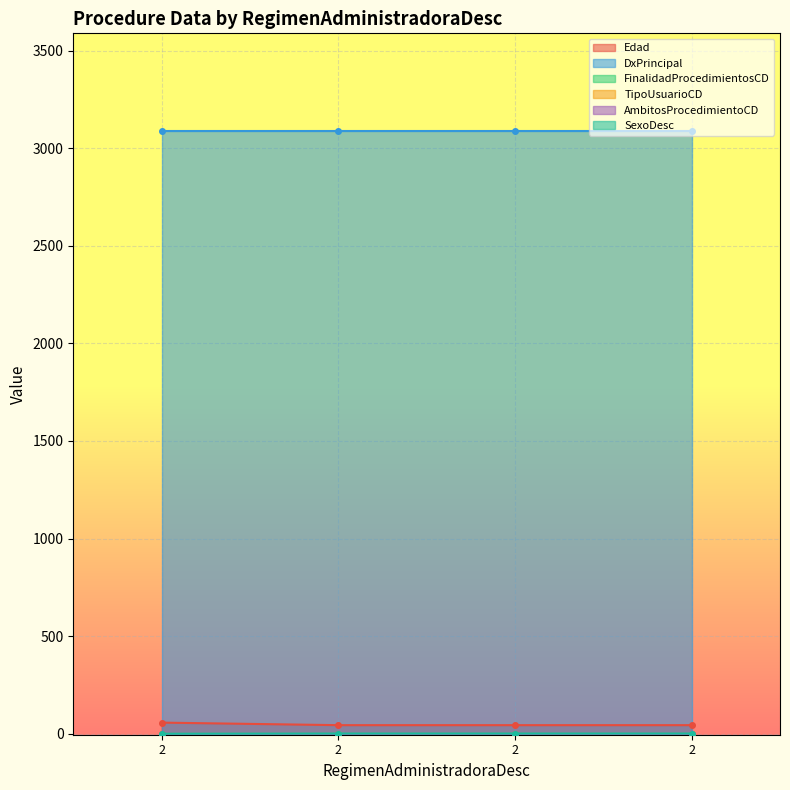

Which series has the largest total across all categories?

DxPrincipal